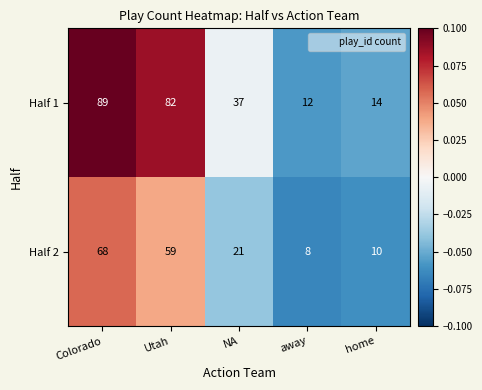

At which label is Half 2 closest to 38?

NA